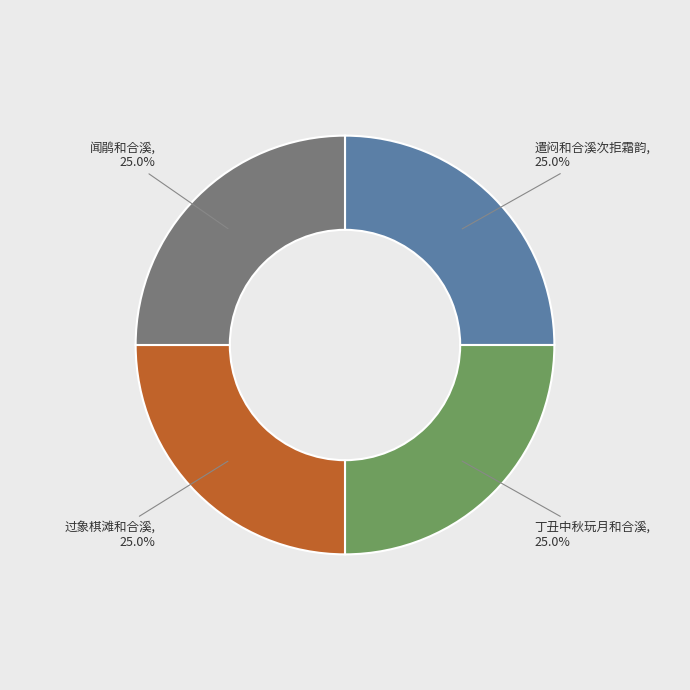

How many segments does this pie chart have?

4